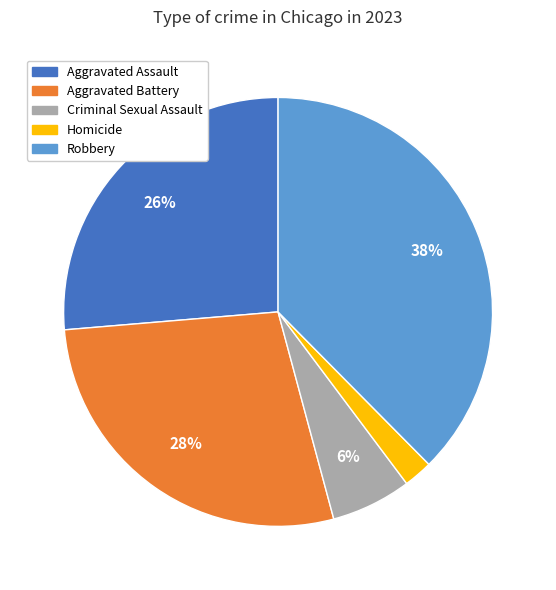

Is there any slice that represents more than half of the pie?

No